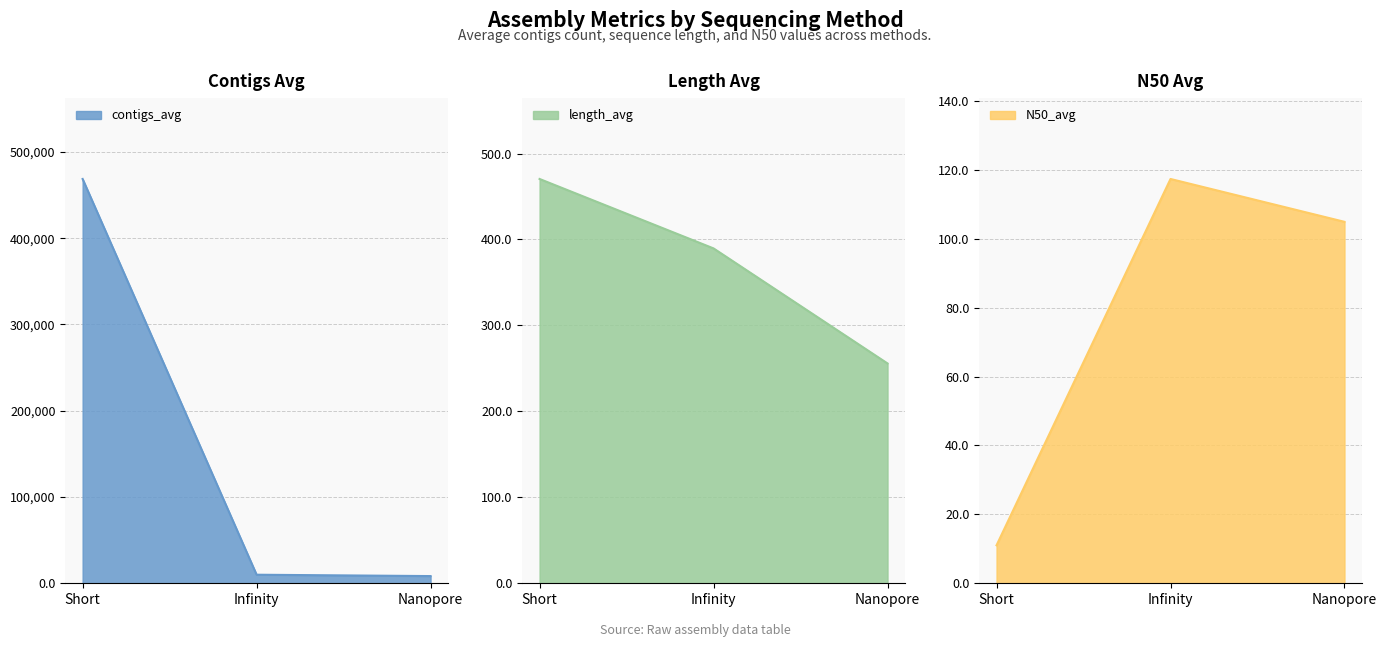

Reading left to right, extract all data points from this chart.

contigs_avg: Short=468644.1	Infinity=9925.5	Nanopore=8347.3
length_avg: Short=470.4	Infinity=389.6	Nanopore=255.7
N50_avg: Short=11.0	Infinity=117.3	Nanopore=104.9